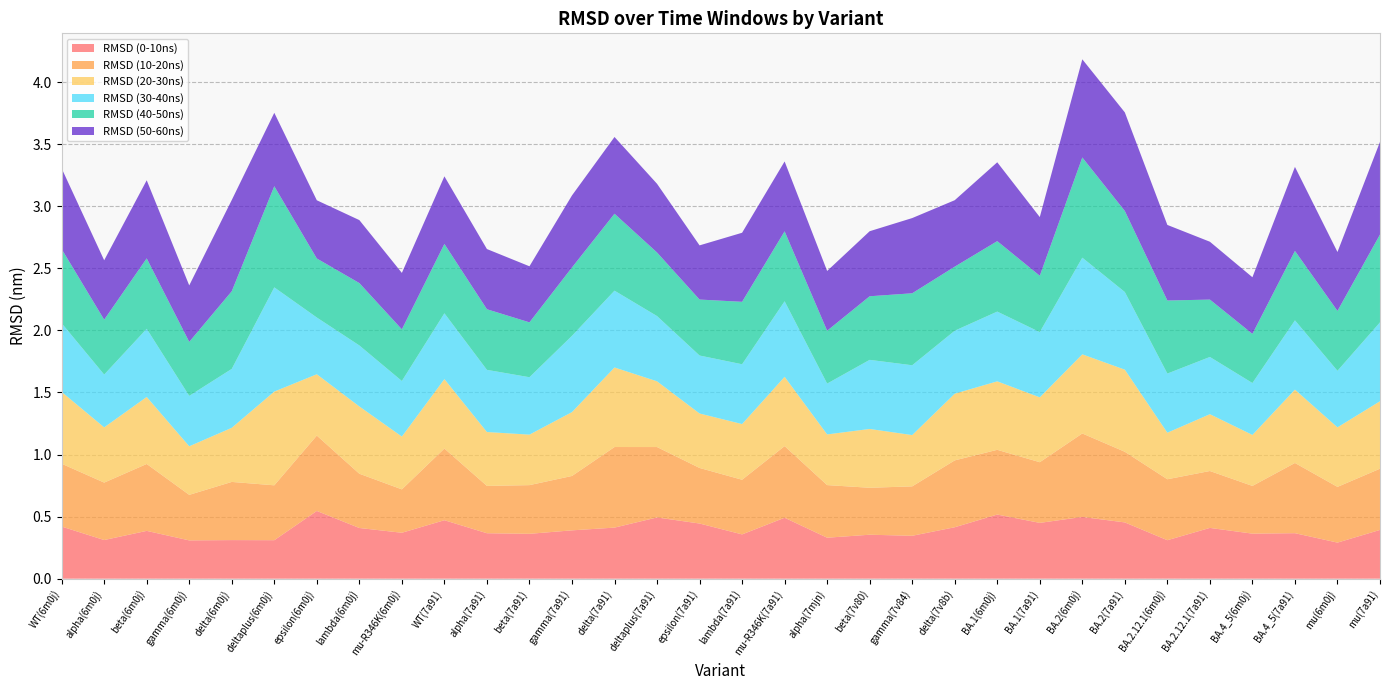

Reading right to left, list all the values displayed in this chart.

RMSD (0-10ns): mu(7a91)=0.4	mu(6m0j)=0.3	BA.4_5(7a91)=0.4	BA.4_5(6m0j)=0.4	BA.2.12.1(7a91)=0.4	BA.2.12.1(6m0j)=0.3	BA.2(7a91)=0.5	BA.2(6m0j)=0.5	BA.1(7a91)=0.4	BA.1(6m0j)=0.5	delta(7v8b)=0.4	gamma(7v84)=0.3	beta(7v80)=0.4	alpha(7mjn)=0.3	mu-R346K(7a91)=0.5	lambda(7a91)=0.4	epsilon(7a91)=0.4	deltaplus(7a91)=0.5	delta(7a91)=0.4	gamma(7a91)=0.4	beta(7a91)=0.4	alpha(7a91)=0.4	WT(7a91)=0.5	mu-R346K(6m0j)=0.4	lambda(6m0j)=0.4	epsilon(6m0j)=0.5	deltaplus(6m0j)=0.3	delta(6m0j)=0.3	gamma(6m0j)=0.3	beta(6m0j)=0.4	alpha(6m0j)=0.3	WT(6m0j)=0.4
RMSD (10-20ns): mu(7a91)=0.5	mu(6m0j)=0.4	BA.4_5(7a91)=0.6	BA.4_5(6m0j)=0.4	BA.2.12.1(7a91)=0.5	BA.2.12.1(6m0j)=0.5	BA.2(7a91)=0.6	BA.2(6m0j)=0.7	BA.1(7a91)=0.5	BA.1(6m0j)=0.5	delta(7v8b)=0.5	gamma(7v84)=0.4	beta(7v80)=0.4	alpha(7mjn)=0.4	mu-R346K(7a91)=0.6	lambda(7a91)=0.4	epsilon(7a91)=0.4	deltaplus(7a91)=0.6	delta(7a91)=0.6	gamma(7a91)=0.4	beta(7a91)=0.4	alpha(7a91)=0.4	WT(7a91)=0.6	mu-R346K(6m0j)=0.3	lambda(6m0j)=0.4	epsilon(6m0j)=0.6	deltaplus(6m0j)=0.4	delta(6m0j)=0.5	gamma(6m0j)=0.4	beta(6m0j)=0.5	alpha(6m0j)=0.5	WT(6m0j)=0.5
RMSD (20-30ns): mu(7a91)=0.5	mu(6m0j)=0.5	BA.4_5(7a91)=0.6	BA.4_5(6m0j)=0.4	BA.2.12.1(7a91)=0.5	BA.2.12.1(6m0j)=0.4	BA.2(7a91)=0.7	BA.2(6m0j)=0.6	BA.1(7a91)=0.5	BA.1(6m0j)=0.6	delta(7v8b)=0.5	gamma(7v84)=0.4	beta(7v80)=0.5	alpha(7mjn)=0.4	mu-R346K(7a91)=0.6	lambda(7a91)=0.4	epsilon(7a91)=0.4	deltaplus(7a91)=0.5	delta(7a91)=0.6	gamma(7a91)=0.5	beta(7a91)=0.4	alpha(7a91)=0.4	WT(7a91)=0.6	mu-R346K(6m0j)=0.4	lambda(6m0j)=0.5	epsilon(6m0j)=0.5	deltaplus(6m0j)=0.8	delta(6m0j)=0.4	gamma(6m0j)=0.4	beta(6m0j)=0.5	alpha(6m0j)=0.4	WT(6m0j)=0.6
RMSD (30-40ns): mu(7a91)=0.6	mu(6m0j)=0.5	BA.4_5(7a91)=0.6	BA.4_5(6m0j)=0.4	BA.2.12.1(7a91)=0.5	BA.2.12.1(6m0j)=0.5	BA.2(7a91)=0.6	BA.2(6m0j)=0.8	BA.1(7a91)=0.5	BA.1(6m0j)=0.6	delta(7v8b)=0.5	gamma(7v84)=0.6	beta(7v80)=0.6	alpha(7mjn)=0.4	mu-R346K(7a91)=0.6	lambda(7a91)=0.5	epsilon(7a91)=0.5	deltaplus(7a91)=0.5	delta(7a91)=0.6	gamma(7a91)=0.6	beta(7a91)=0.5	alpha(7a91)=0.5	WT(7a91)=0.5	mu-R346K(6m0j)=0.4	lambda(6m0j)=0.5	epsilon(6m0j)=0.5	deltaplus(6m0j)=0.8	delta(6m0j)=0.5	gamma(6m0j)=0.4	beta(6m0j)=0.5	alpha(6m0j)=0.4	WT(6m0j)=0.6
RMSD (40-50ns): mu(7a91)=0.7	mu(6m0j)=0.5	BA.4_5(7a91)=0.6	BA.4_5(6m0j)=0.4	BA.2.12.1(7a91)=0.5	BA.2.12.1(6m0j)=0.6	BA.2(7a91)=0.7	BA.2(6m0j)=0.8	BA.1(7a91)=0.5	BA.1(6m0j)=0.6	delta(7v8b)=0.5	gamma(7v84)=0.6	beta(7v80)=0.5	alpha(7mjn)=0.4	mu-R346K(7a91)=0.6	lambda(7a91)=0.5	epsilon(7a91)=0.5	deltaplus(7a91)=0.5	delta(7a91)=0.6	gamma(7a91)=0.6	beta(7a91)=0.4	alpha(7a91)=0.5	WT(7a91)=0.6	mu-R346K(6m0j)=0.4	lambda(6m0j)=0.5	epsilon(6m0j)=0.5	deltaplus(6m0j)=0.8	delta(6m0j)=0.6	gamma(6m0j)=0.4	beta(6m0j)=0.6	alpha(6m0j)=0.4	WT(6m0j)=0.6
RMSD (50-60ns): mu(7a91)=0.7	mu(6m0j)=0.5	BA.4_5(7a91)=0.7	BA.4_5(6m0j)=0.5	BA.2.12.1(7a91)=0.5	BA.2.12.1(6m0j)=0.6	BA.2(7a91)=0.8	BA.2(6m0j)=0.8	BA.1(7a91)=0.5	BA.1(6m0j)=0.6	delta(7v8b)=0.5	gamma(7v84)=0.6	beta(7v80)=0.5	alpha(7mjn)=0.5	mu-R346K(7a91)=0.6	lambda(7a91)=0.6	epsilon(7a91)=0.4	deltaplus(7a91)=0.6	delta(7a91)=0.6	gamma(7a91)=0.6	beta(7a91)=0.5	alpha(7a91)=0.5	WT(7a91)=0.5	mu-R346K(6m0j)=0.5	lambda(6m0j)=0.5	epsilon(6m0j)=0.5	deltaplus(6m0j)=0.6	delta(6m0j)=0.7	gamma(6m0j)=0.5	beta(6m0j)=0.6	alpha(6m0j)=0.5	WT(6m0j)=0.6